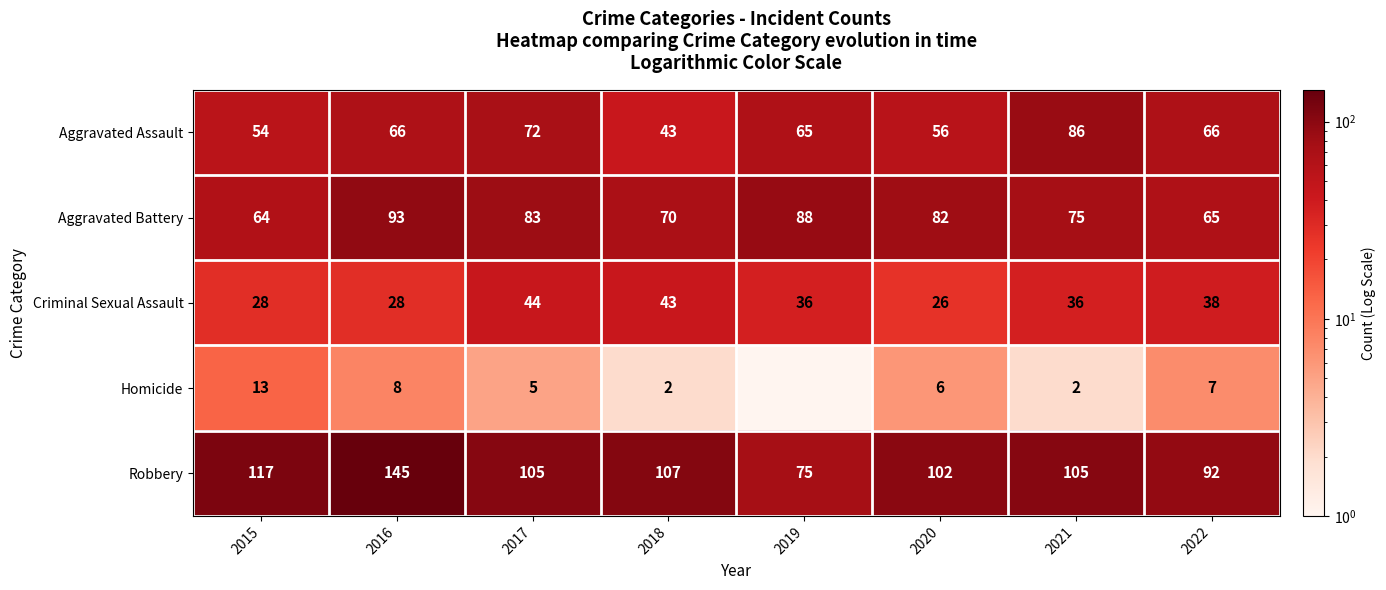

True or false: Criminal Sexual Assault has a value of 25.1 at 2019.

False